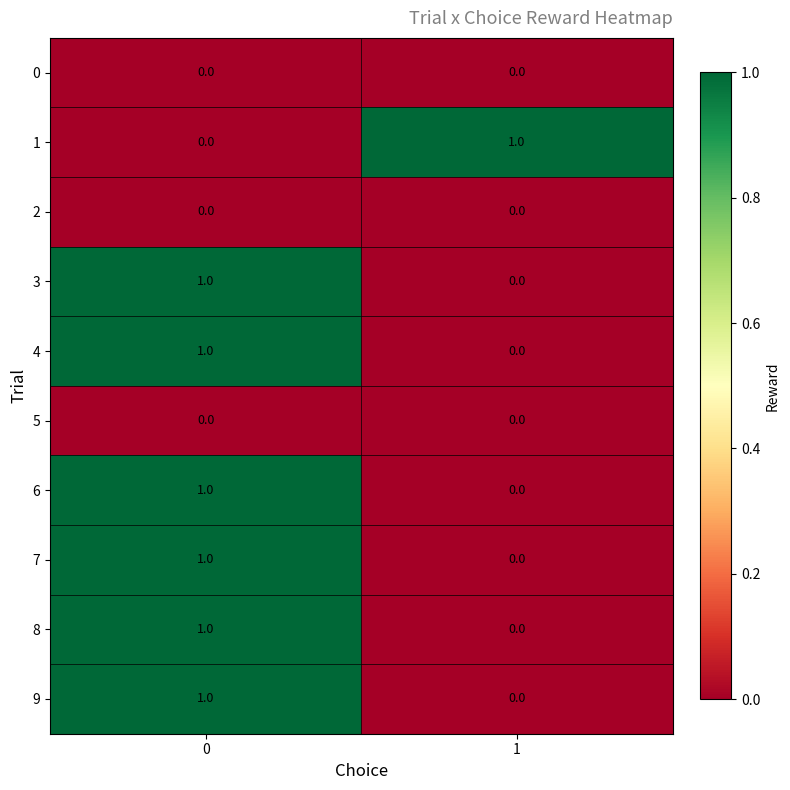

What is the total value across all series at 0?

6